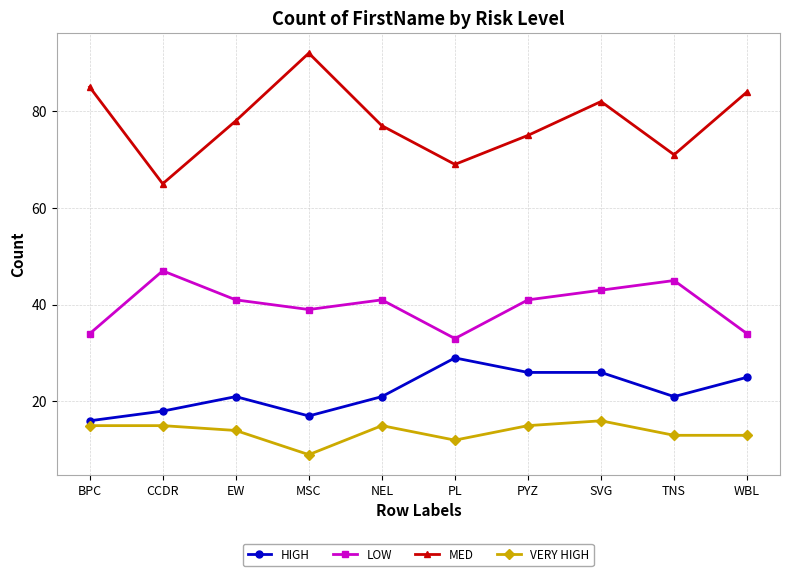

List the series in order of their peak value, lowest first.

VERY HIGH, HIGH, LOW, MED